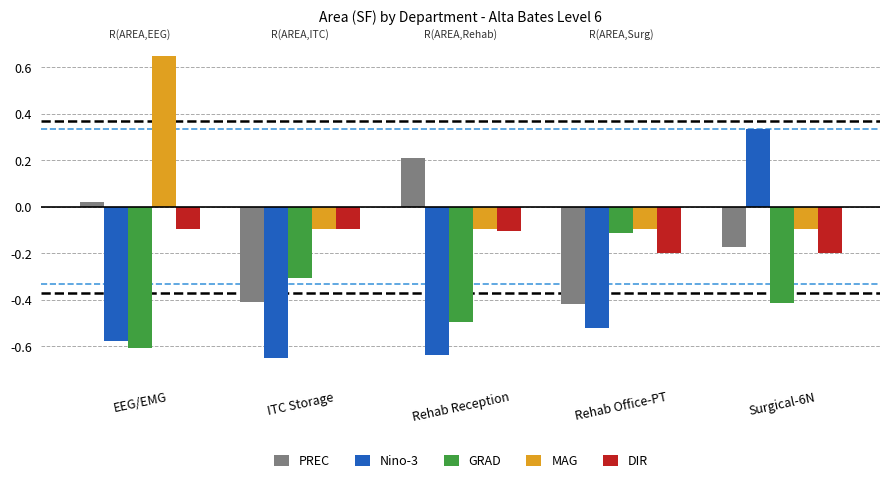

True or false: Nino-3 has a value of -0.6 at EEG/EMG.

True